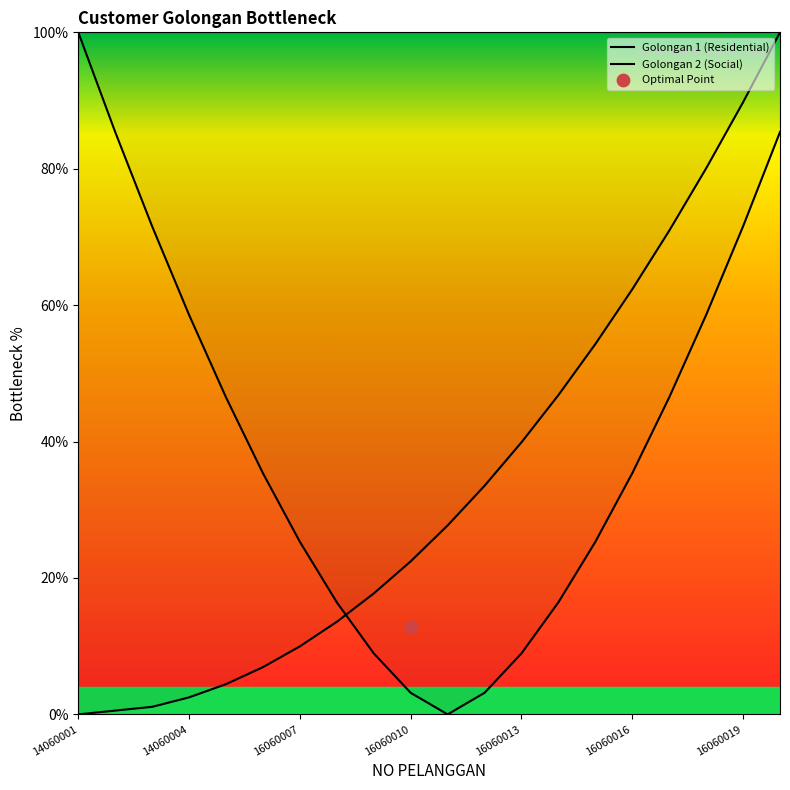

Which series has the largest Y range (max minus min)?

Golongan 1 (Residential)